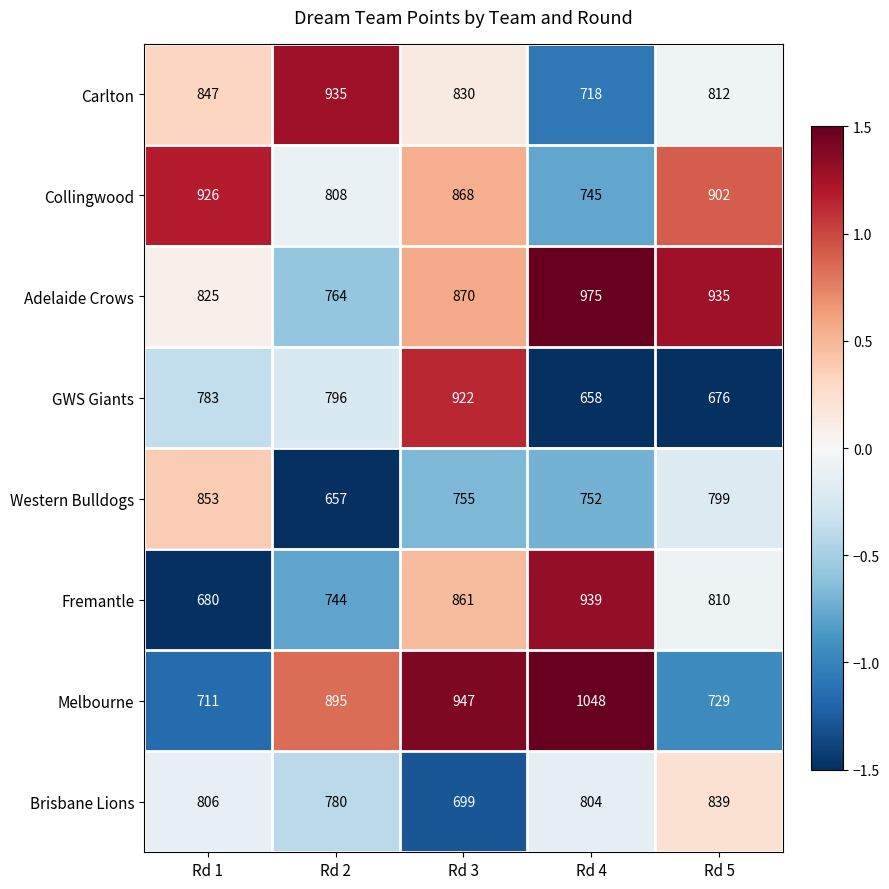

Rank the series by their maximum value, from highest to lowest.

Melbourne, Adelaide Crows, Fremantle, Carlton, Collingwood, GWS Giants, Western Bulldogs, Brisbane Lions